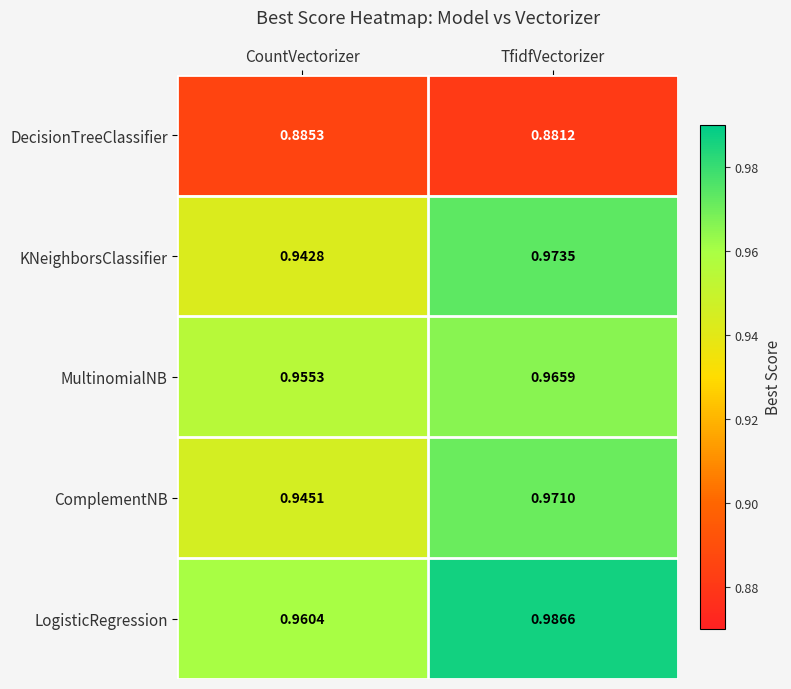

Which series has the largest range (max minus min)?

KNeighborsClassifier